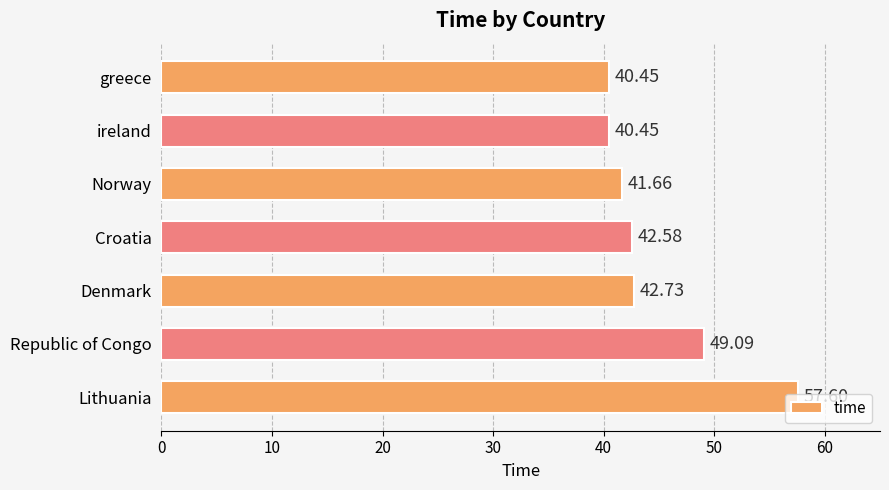

What is the label of the 4th bar from the top?

Croatia